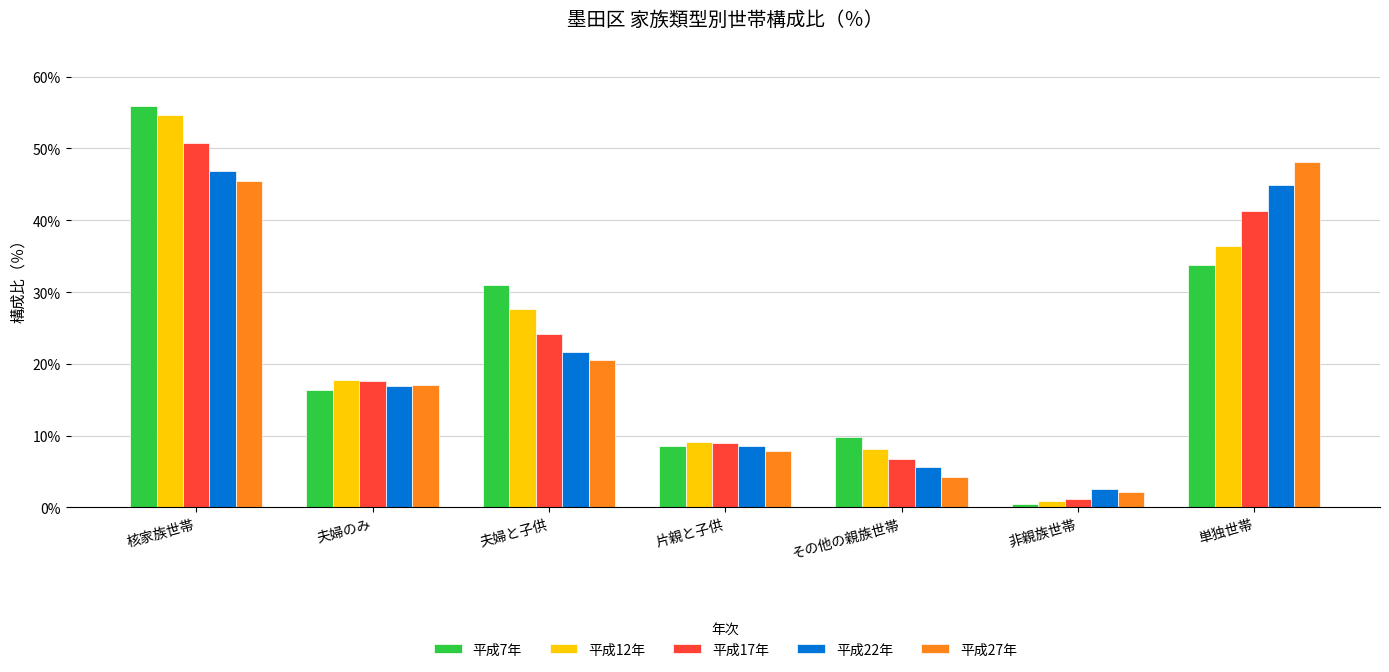

How many groups of bars are there?

7